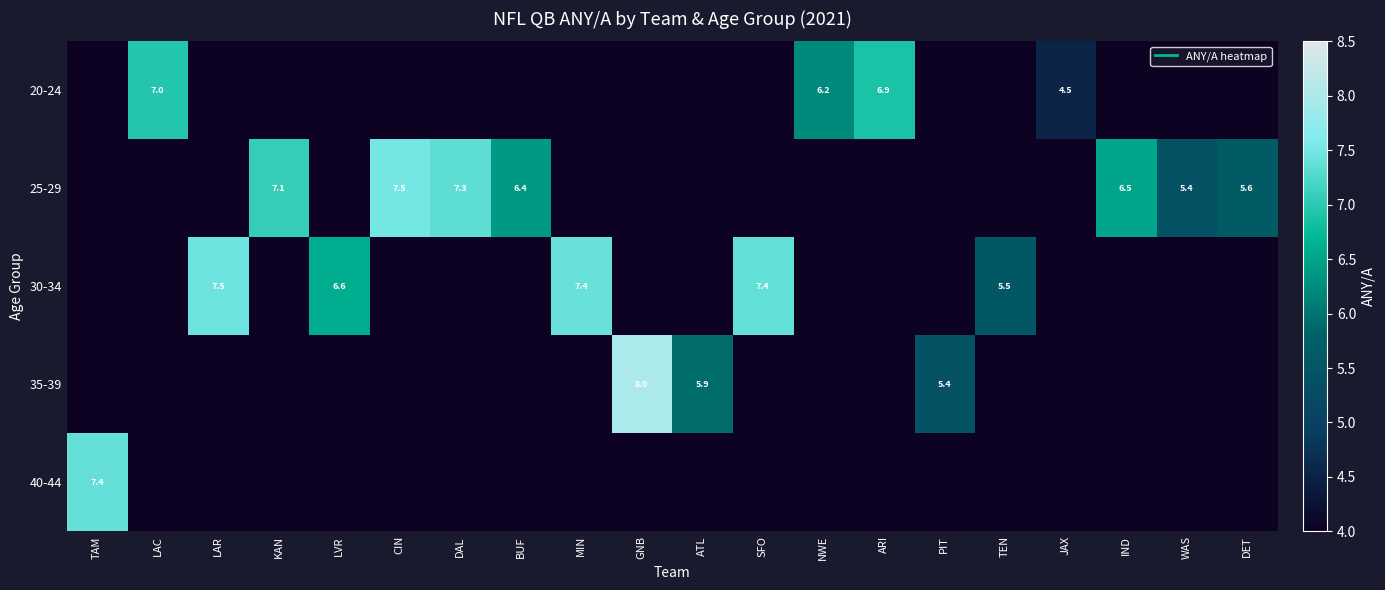

What is the greatest value displayed?

8.0